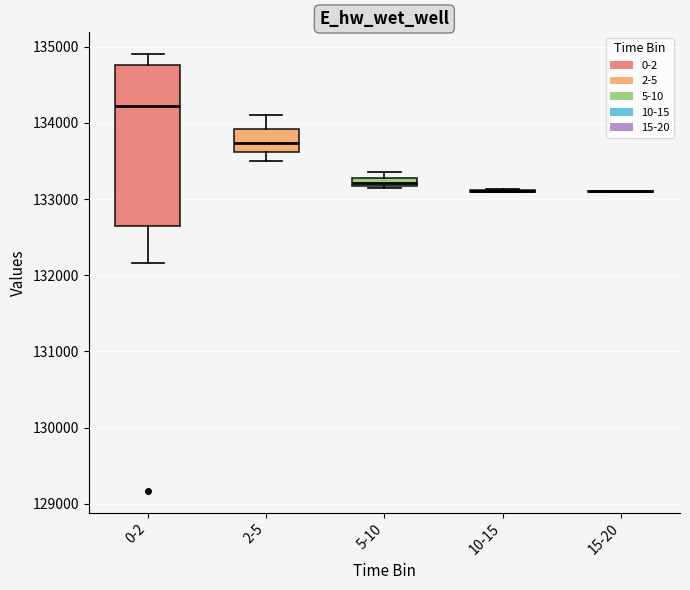

Which box is the tallest, from its lower edge to its upper edge?

0-2